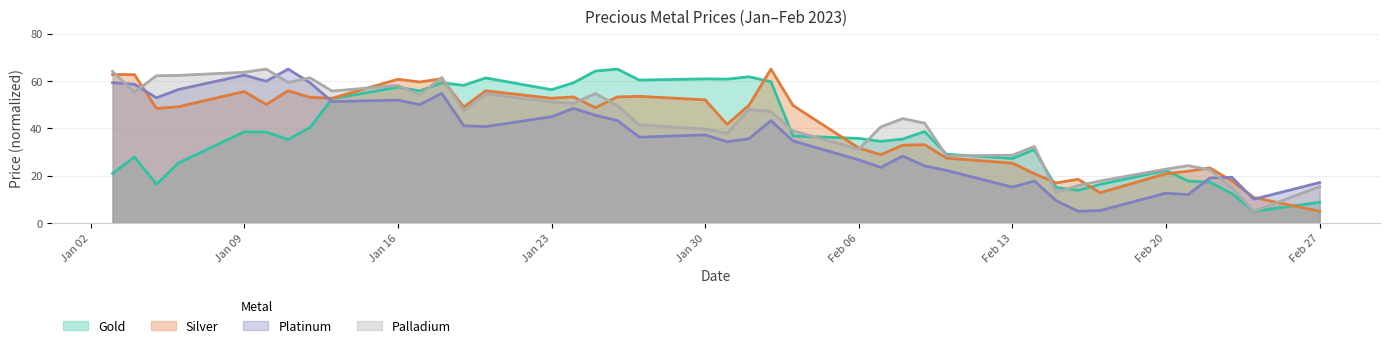

What are all the series names shown in the legend?

Gold, Silver, Platinum, Palladium